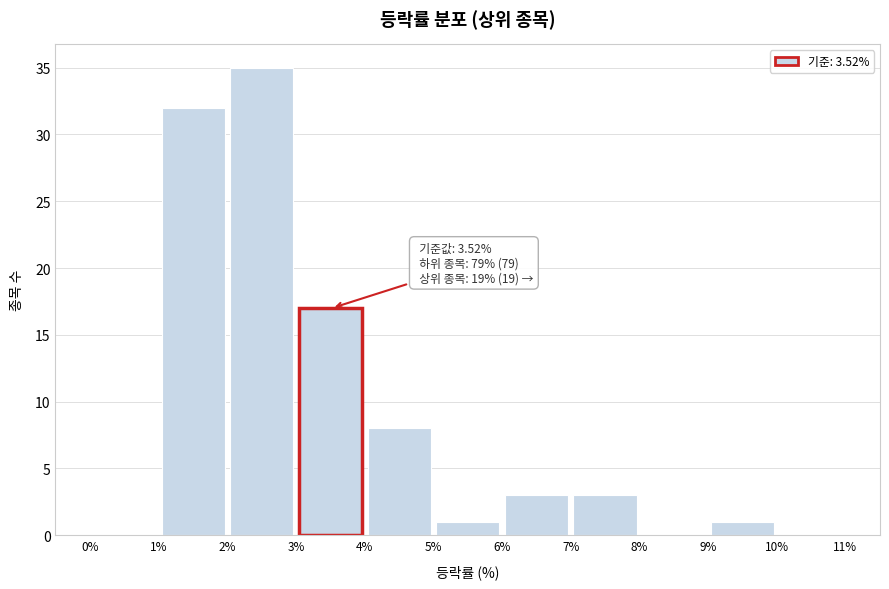

Which range on the x-axis has the tallest bar?

2% to 3%